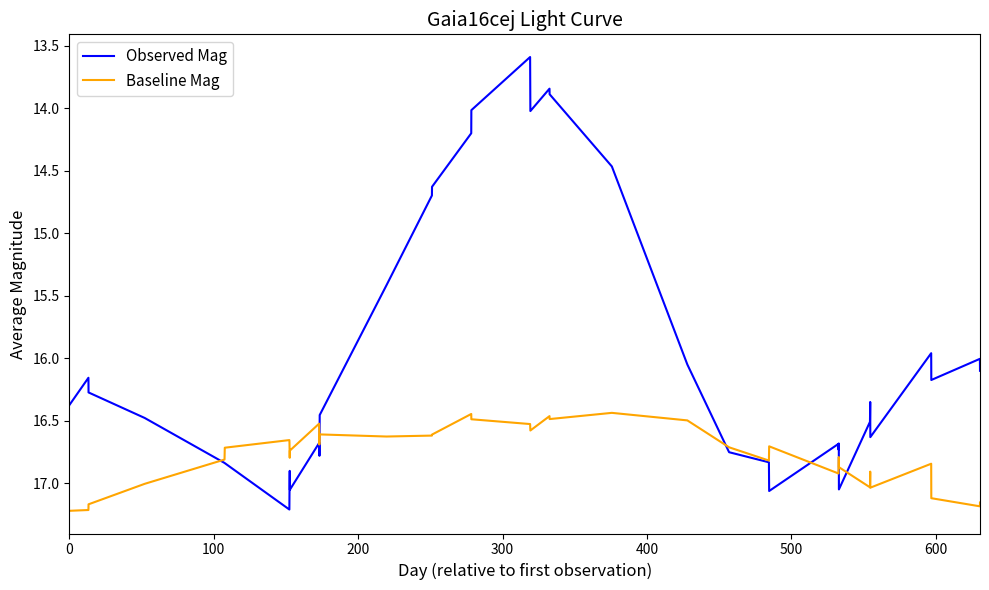

What is the lowest value of the Observed Mag series?

13.6